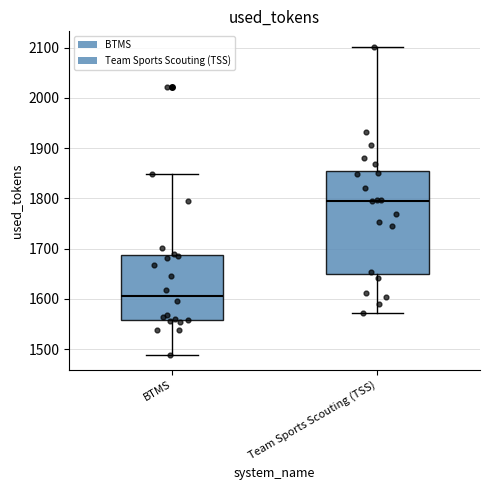

Reading left to right, transcribe this box plot: for each box, give where its median line is, the range the box spans, and where its two whiskers end, as read against the y-axis. The values are not printed on the chart, so give them approximately, as read against the axis.

BTMS: median 1610, box 1560 to 1690, whiskers 1490 to 1850
Team Sports Scouting (TSS): median 1800, box 1650 to 1860, whiskers 1570 to 2100